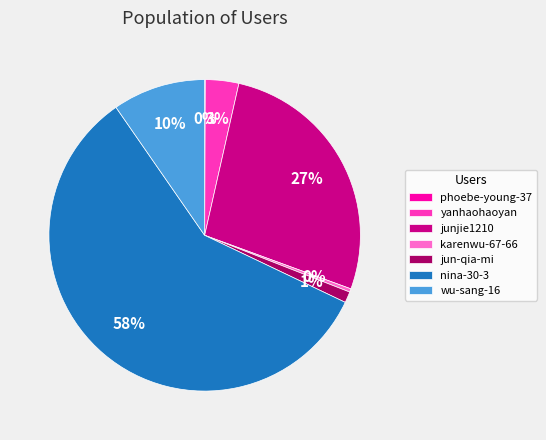

Which slice is the largest?

nina-30-3